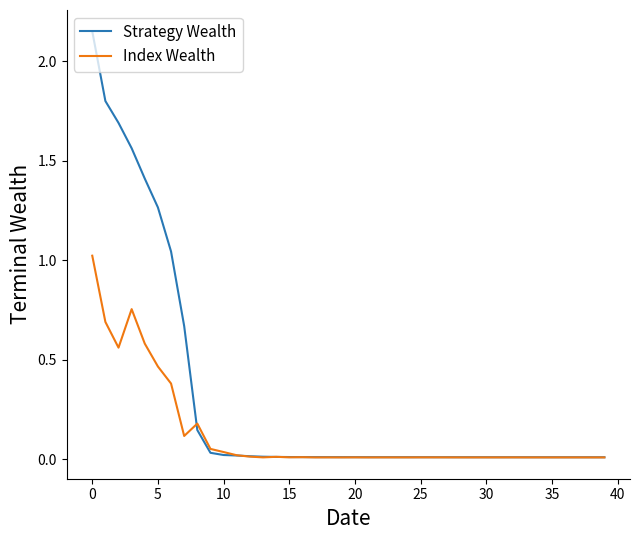

Count the number of data series in this chart.

2